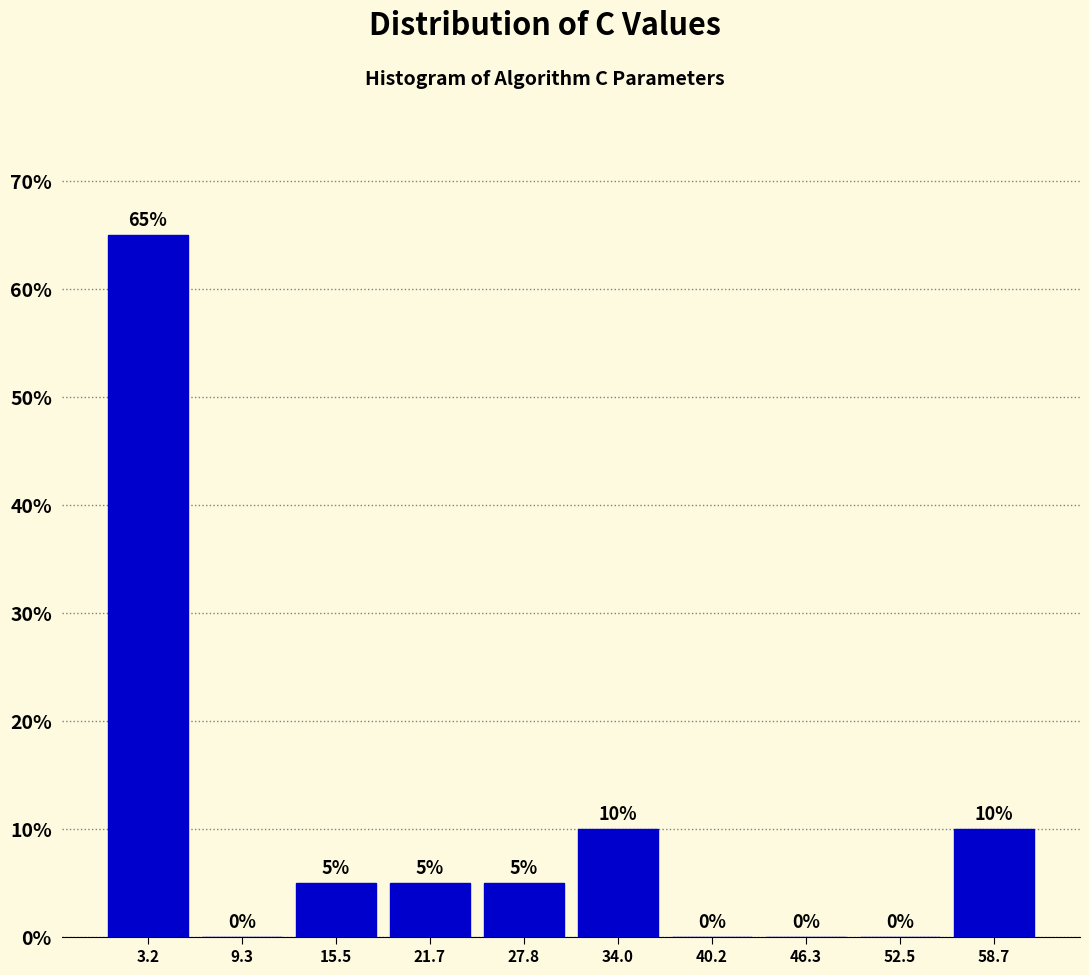

Reading left to right, transcribe this chart: for each bar, give the range it covers on the x-axis and its height. The bar edges are not printed on the chart, so give them approximately, as read against the axis.

0 to 6: 65
6 to 12: 0
12 to 19: 5
19 to 25: 5
25 to 31: 5
31 to 37: 10
37 to 43: 0
43 to 49: 0
49 to 56: 0
56 to 62: 10